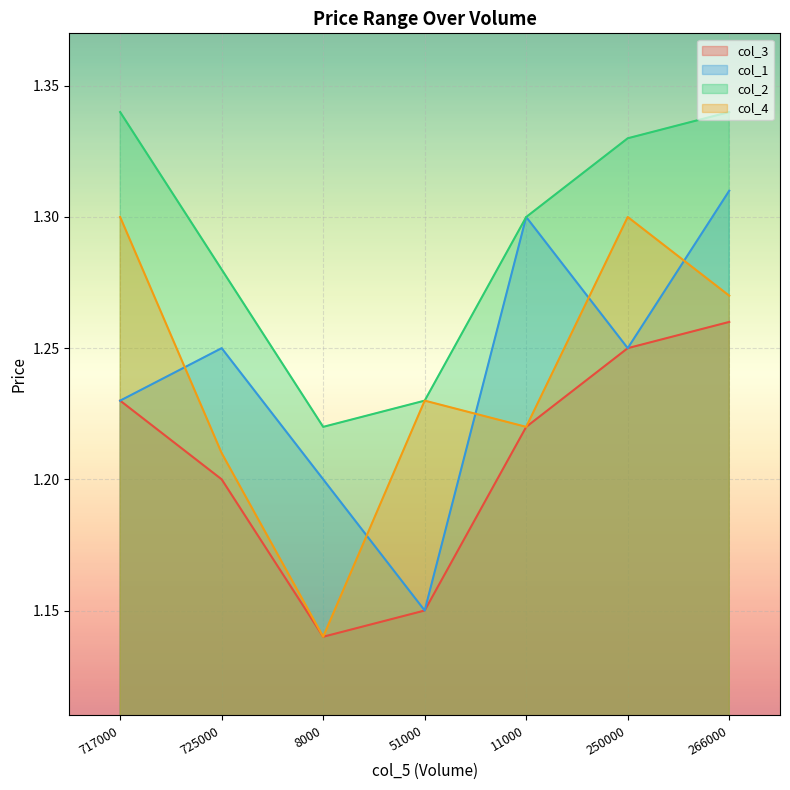

Reading left to right, list all the values displayed in this chart.

col_3: 717000=1.2	725000=1.2	8000=1.1	51000=1.1	11000=1.2	250000=1.2	266000=1.3
col_1: 717000=1.2	725000=1.2	8000=1.2	51000=1.1	11000=1.3	250000=1.2	266000=1.3
col_2: 717000=1.3	725000=1.3	8000=1.2	51000=1.2	11000=1.3	250000=1.3	266000=1.3
col_4: 717000=1.3	725000=1.2	8000=1.1	51000=1.2	11000=1.2	250000=1.3	266000=1.3